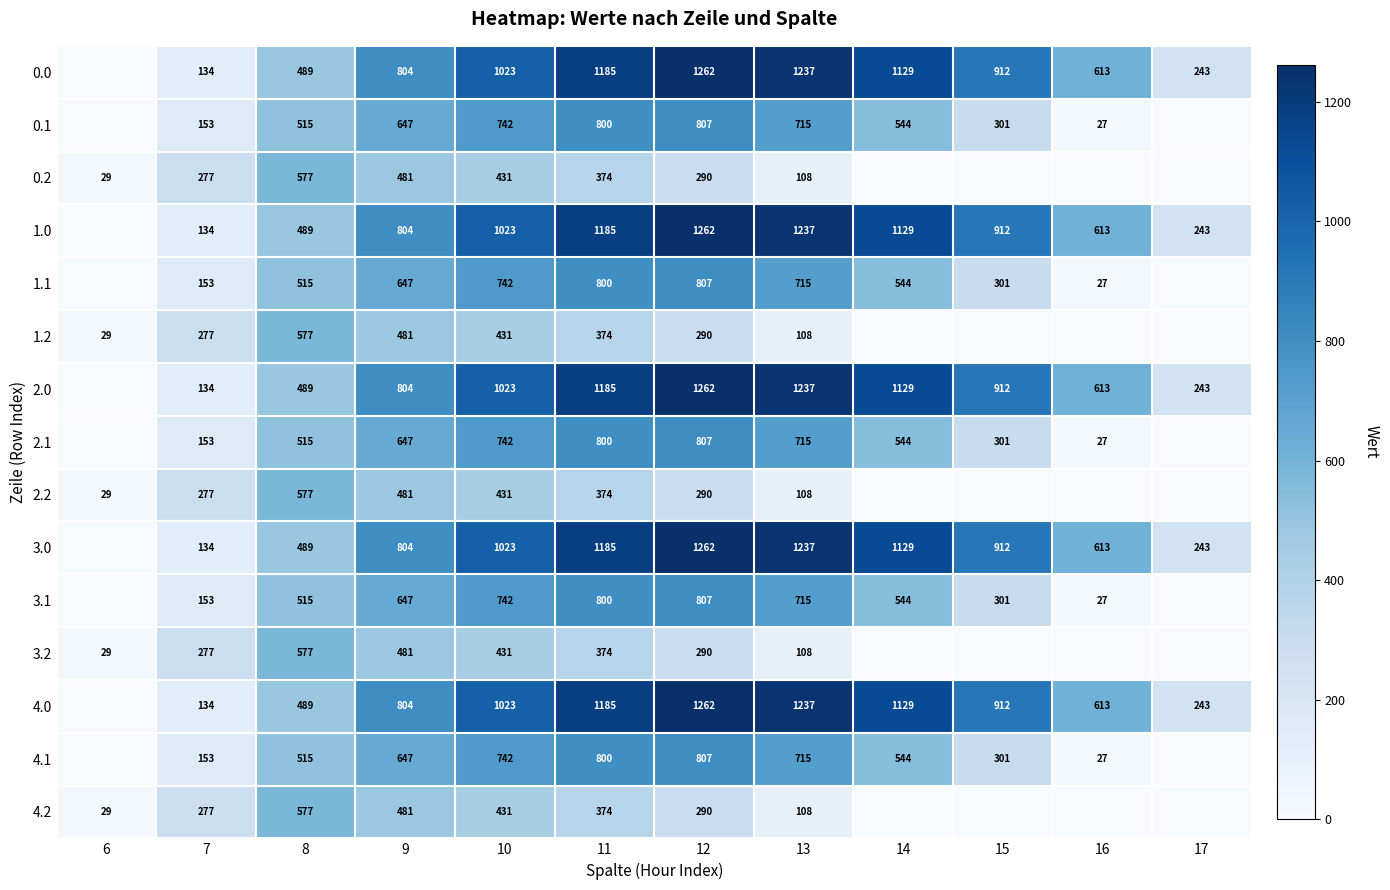

True or false: 3.0 has a value of 349 at 15.

False